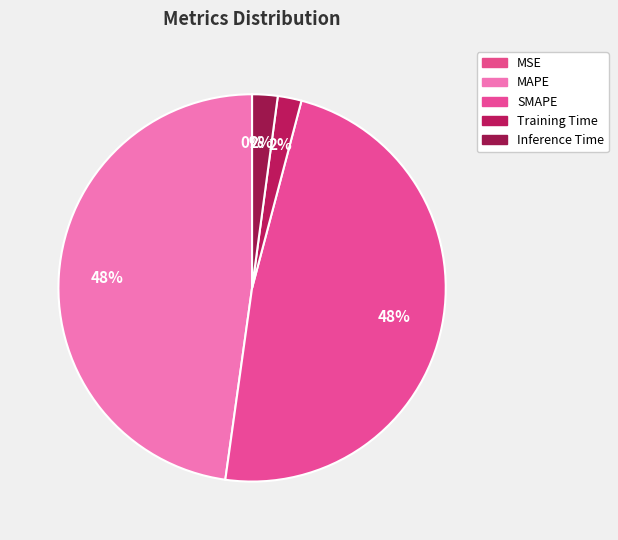

To the nearest percent, what is the combined percentage of SMAPE and Inference Time?

50%